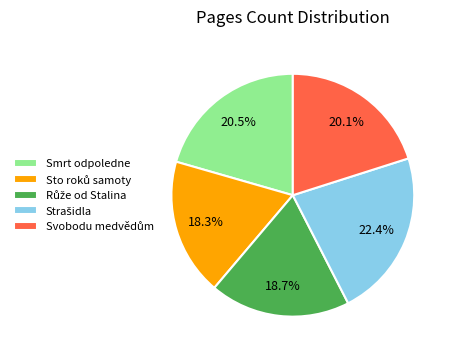

To the nearest percent, what is the average slice percentage?

20%